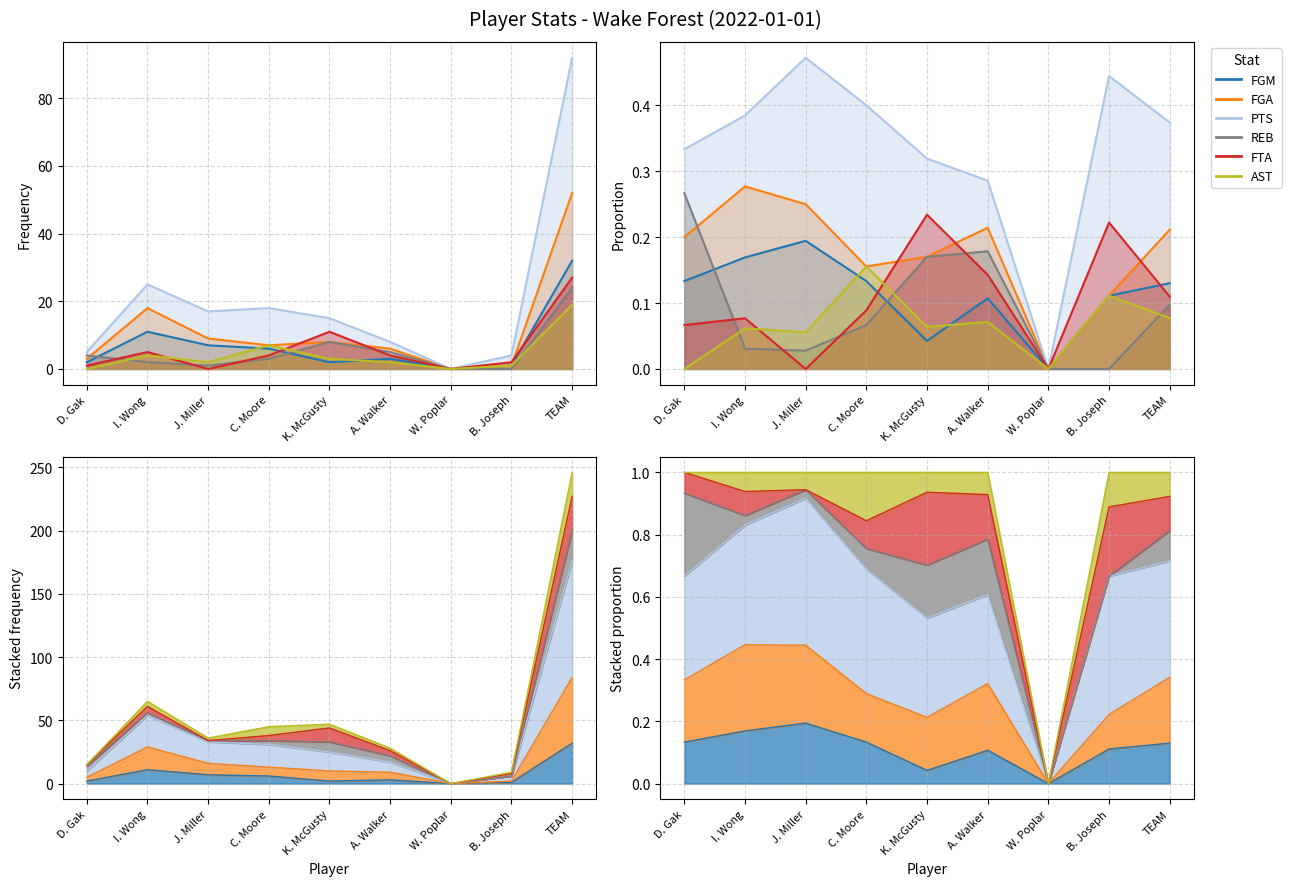

Reading left to right, transcribe all the data shown in this chart.

FGM: D. Gak=2	I. Wong=11	J. Miller=7	C. Moore=6	K. McGusty=2	A. Walker=3	W. Poplar=0	B. Joseph=1	TEAM=32
FGA: D. Gak=3	I. Wong=18	J. Miller=9	C. Moore=7	K. McGusty=8	A. Walker=6	W. Poplar=0	B. Joseph=1	TEAM=52
PTS: D. Gak=5	I. Wong=25	J. Miller=17	C. Moore=18	K. McGusty=15	A. Walker=8	W. Poplar=0	B. Joseph=4	TEAM=92
REB: D. Gak=4	I. Wong=2	J. Miller=1	C. Moore=3	K. McGusty=8	A. Walker=5	W. Poplar=0	B. Joseph=0	TEAM=24
FTA: D. Gak=1	I. Wong=5	J. Miller=0	C. Moore=4	K. McGusty=11	A. Walker=4	W. Poplar=0	B. Joseph=2	TEAM=27
AST: D. Gak=0	I. Wong=4	J. Miller=2	C. Moore=7	K. McGusty=3	A. Walker=2	W. Poplar=0	B. Joseph=1	TEAM=19